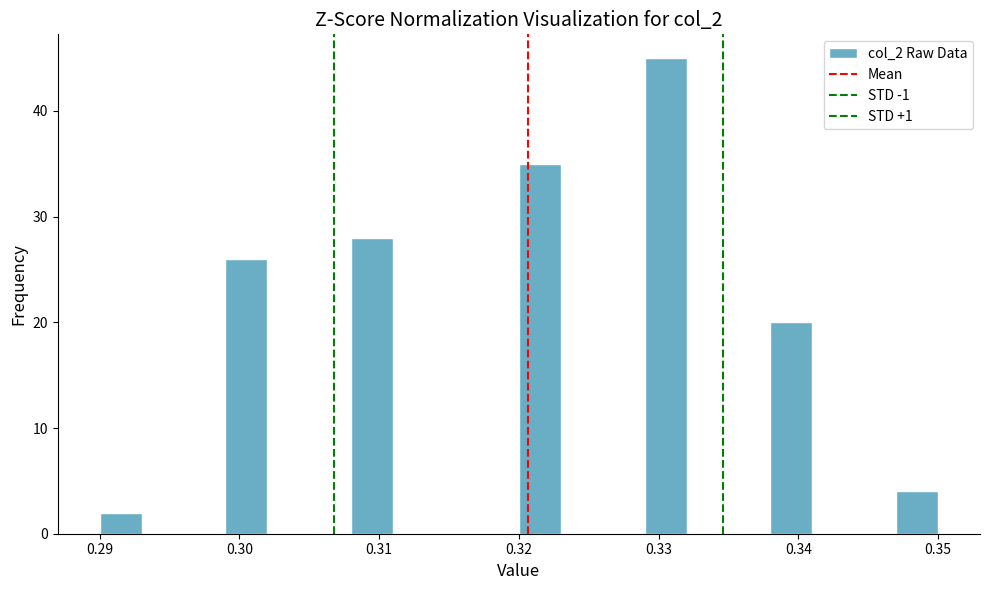

Read against the x-axis, roughly where is the centre of the tallest bar?

0.331